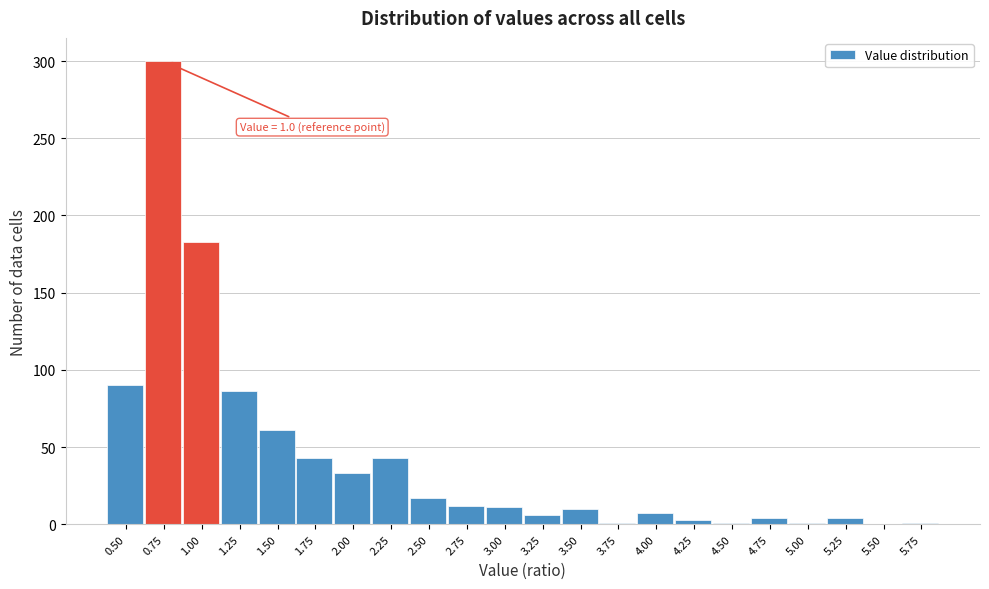

What is the maximum value shown in the chart?

300